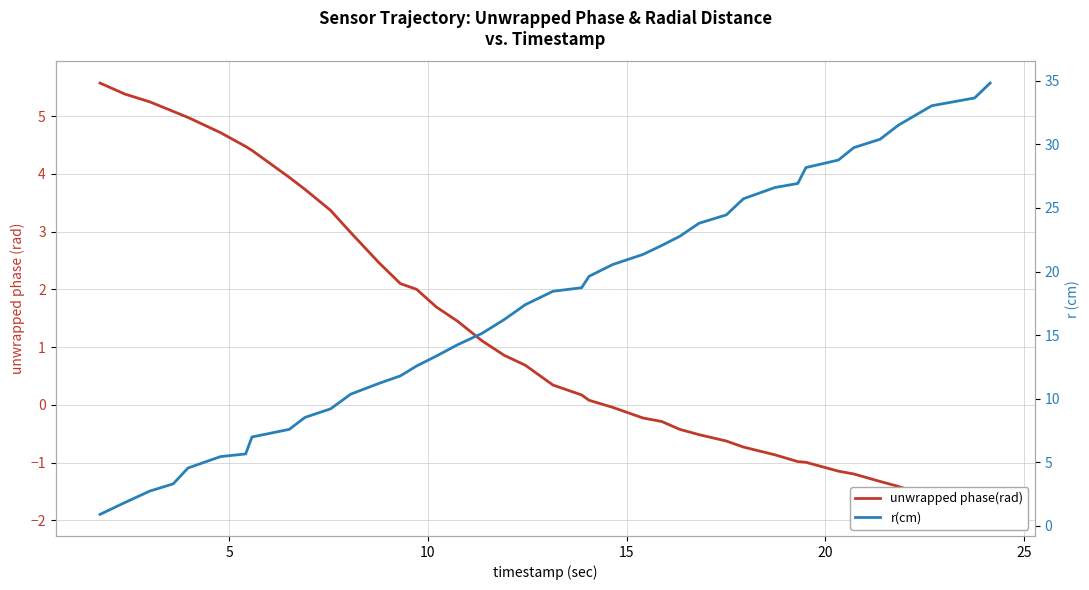

What is the label of the 38th point from the right?

10